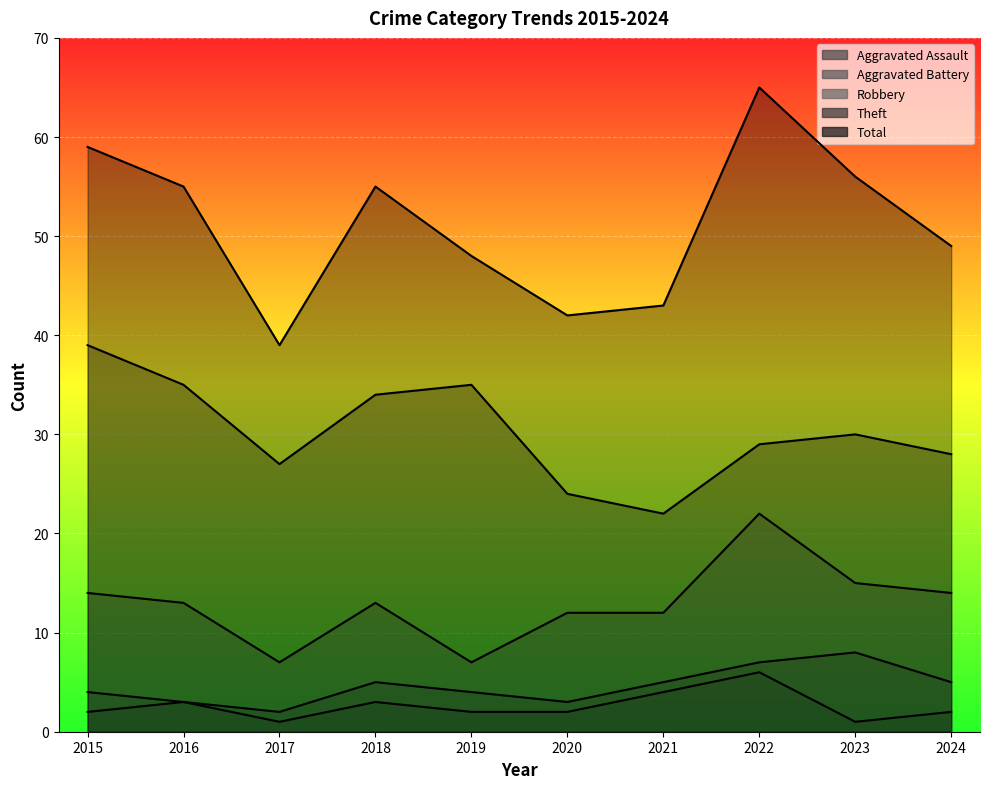

What is the smallest value displayed?

1